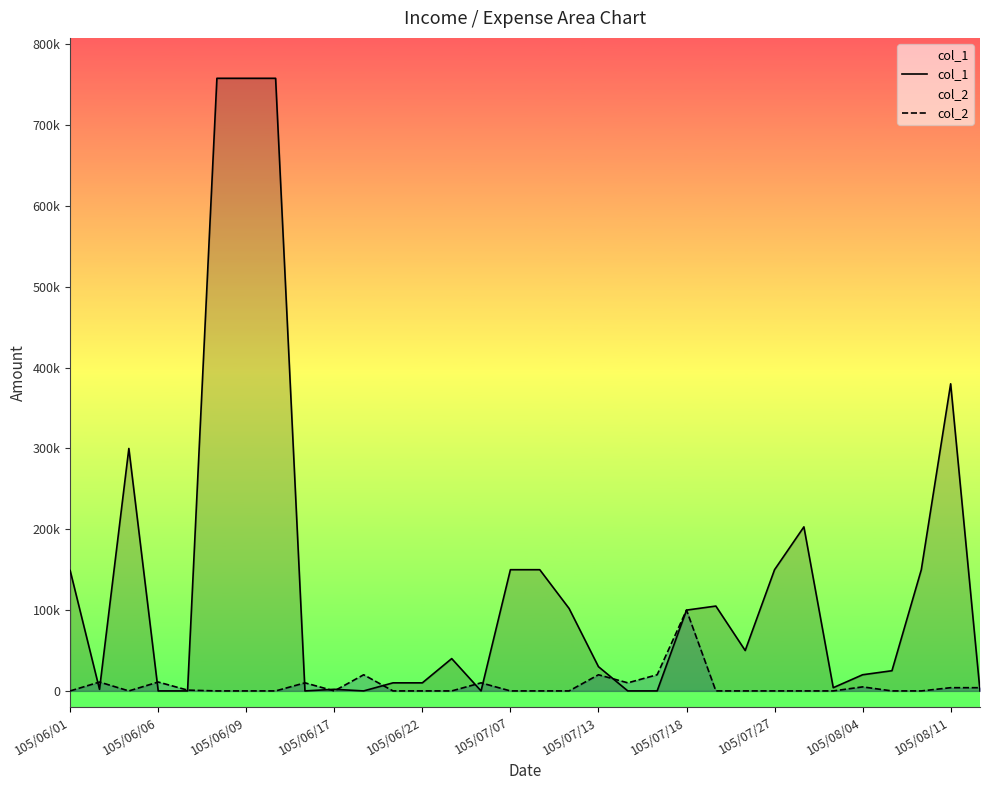

What are all the series names shown in the legend?

col_1, col_2